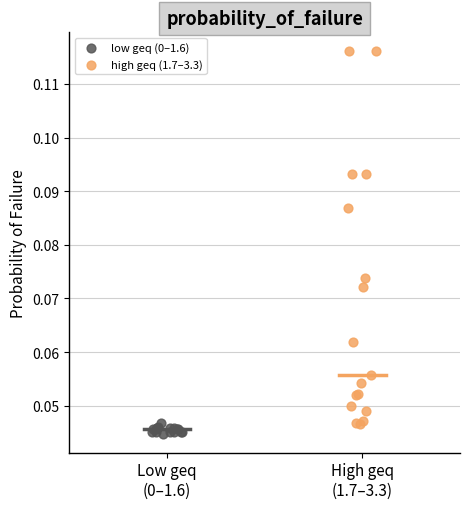

Which series reaches the maximum Y coordinate?

high geq (1.7–3.3)